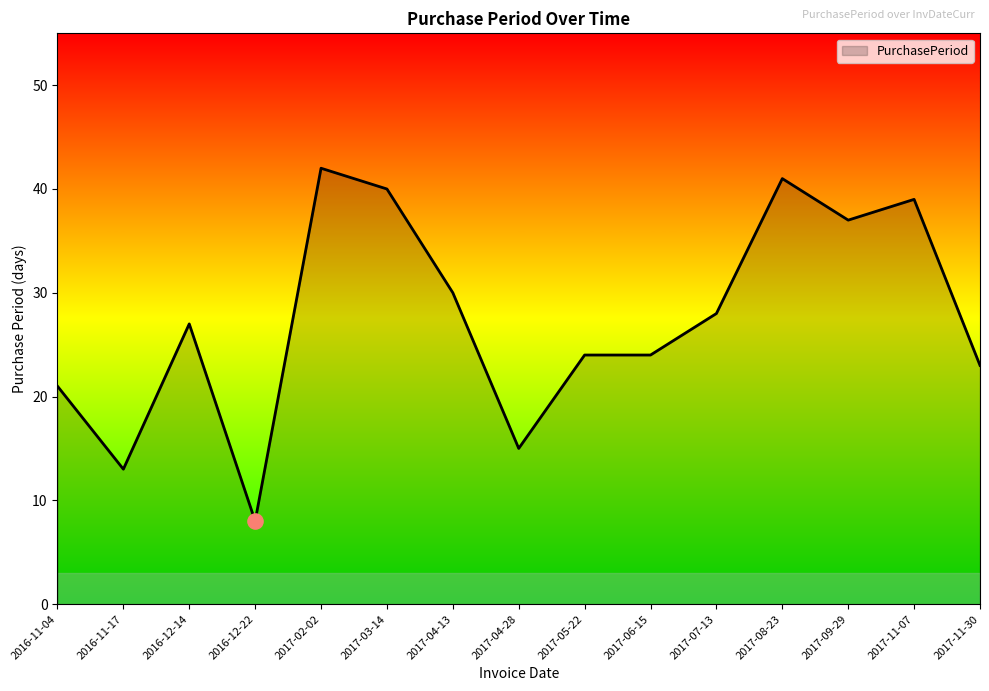

What is the change in value from 2017-09-29 to 2017-11-30?

-14